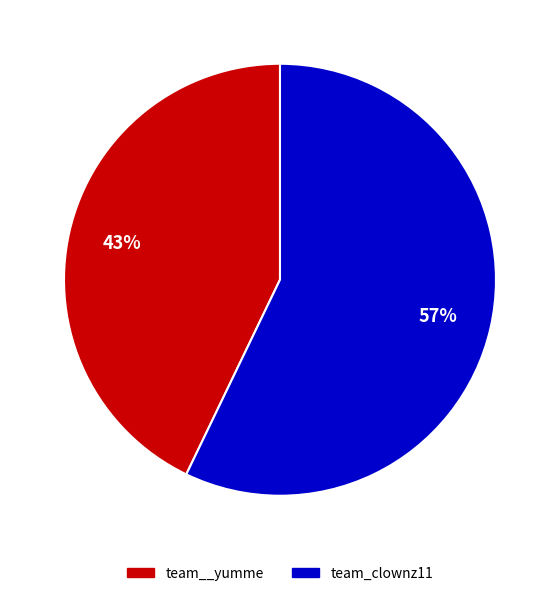

Approximately how many times larger is the value at team_clownz11 compared to team__yumme?

1.3